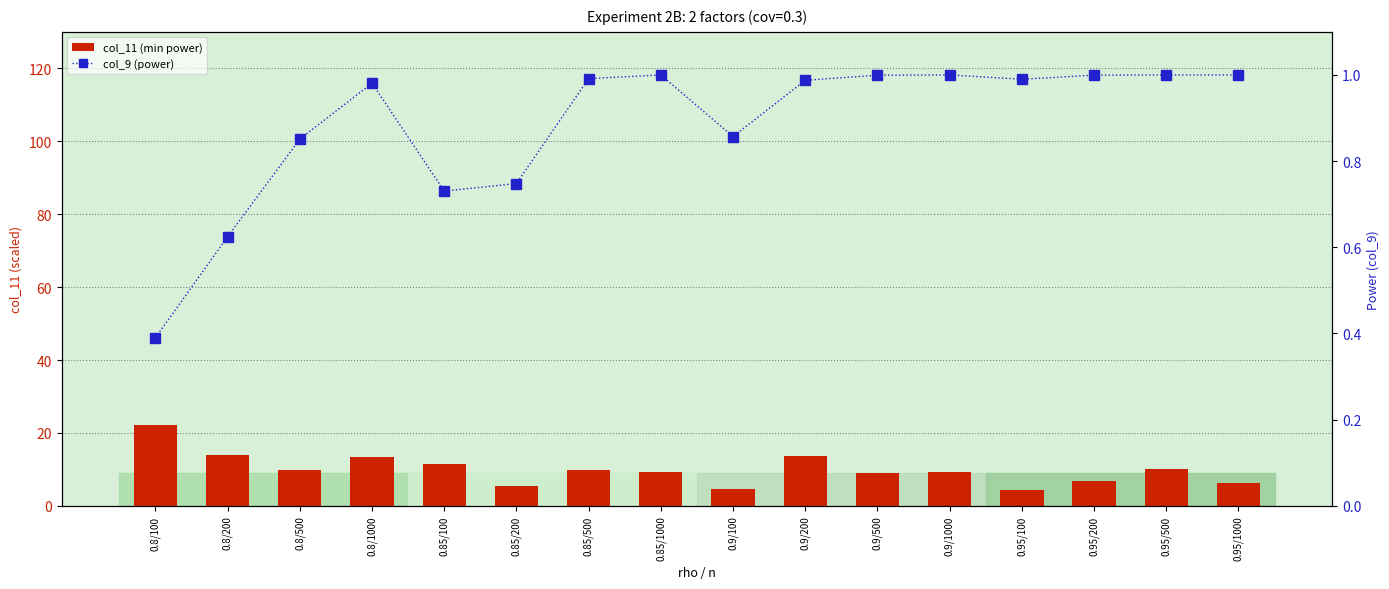

What is the value of the col_9 (power) bar at the 15th from the left?

1.0